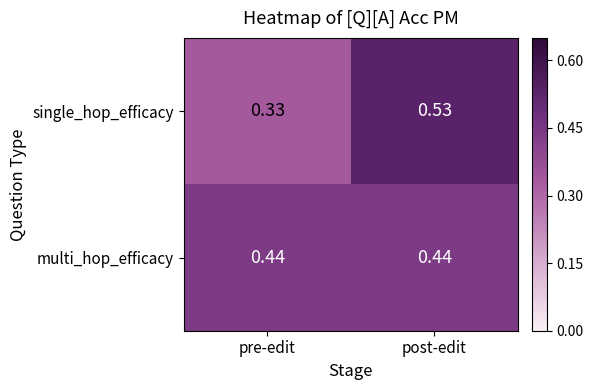

Which category has the highest value across all series?

post-edit